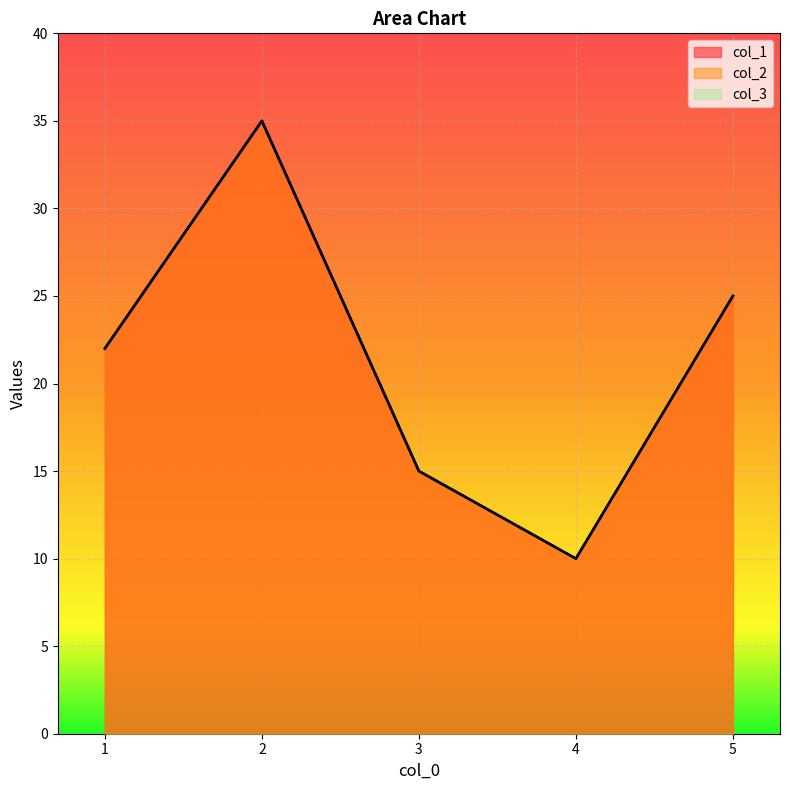

Rank the categories by col_2 value from highest to lowest.

2, 5, 1, 3, 4